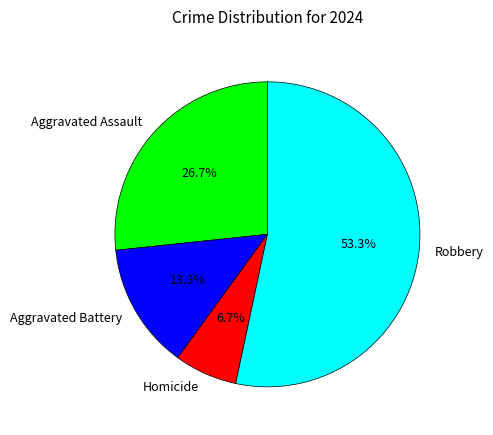

What percentage is NOT represented by Aggravated Assault?

73.3%